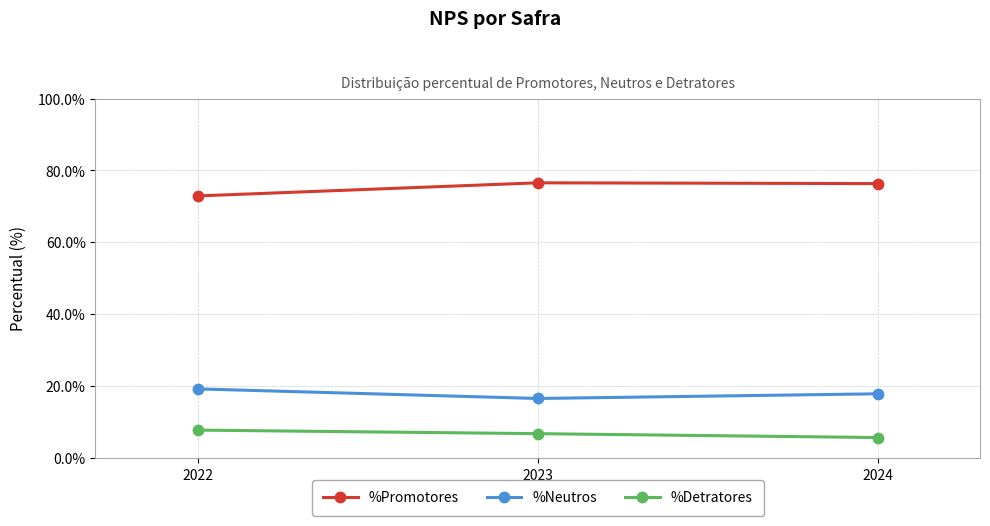

Which series has the largest total across all categories?

%Promotores